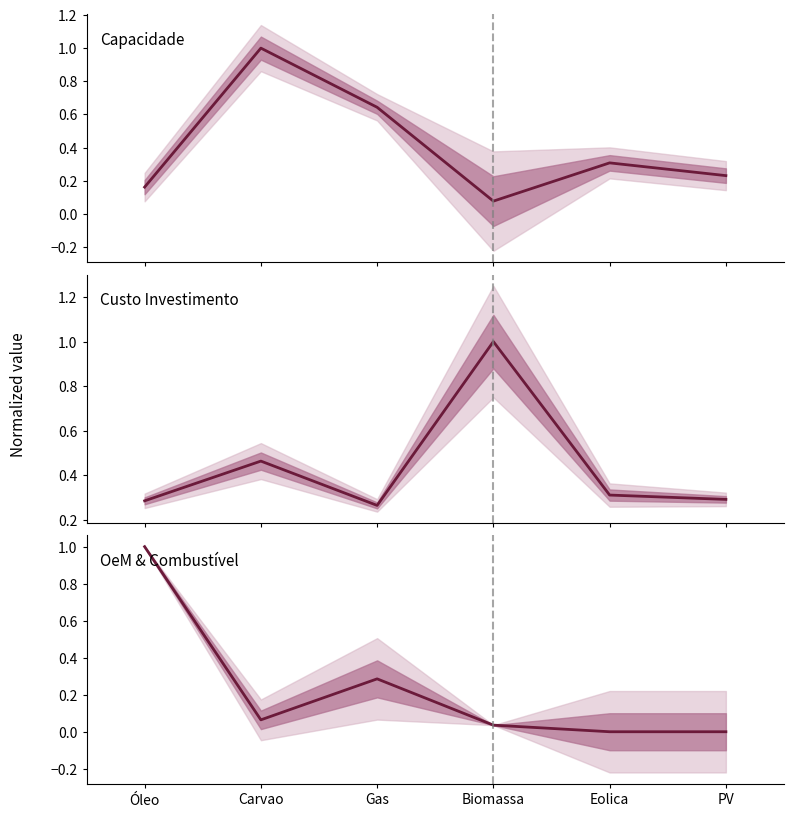

Is this an area chart (filled region under the line)?

No